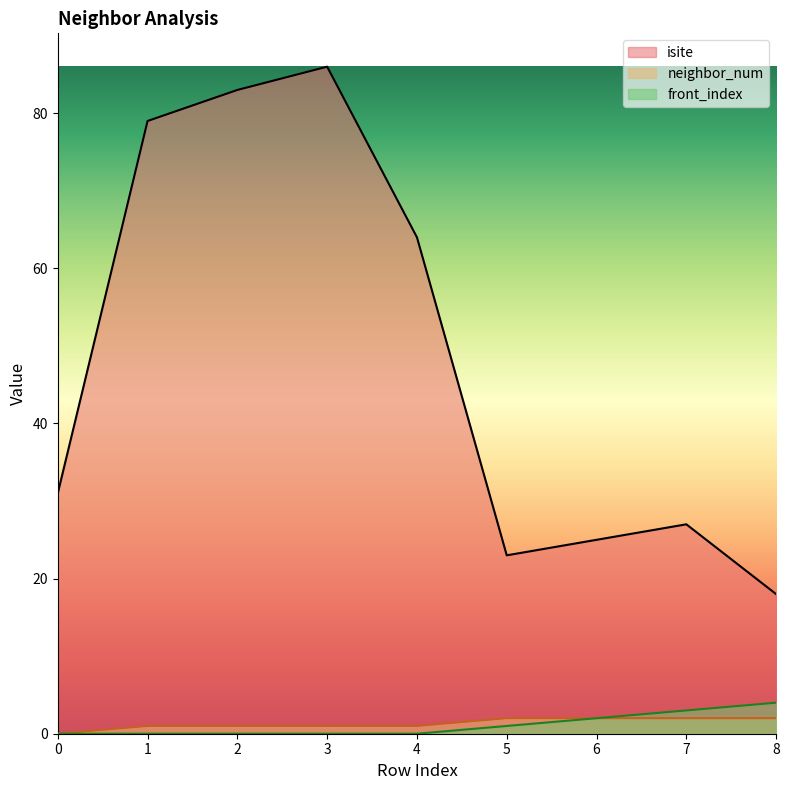

True or false: isite and front_index cross at least once.

False